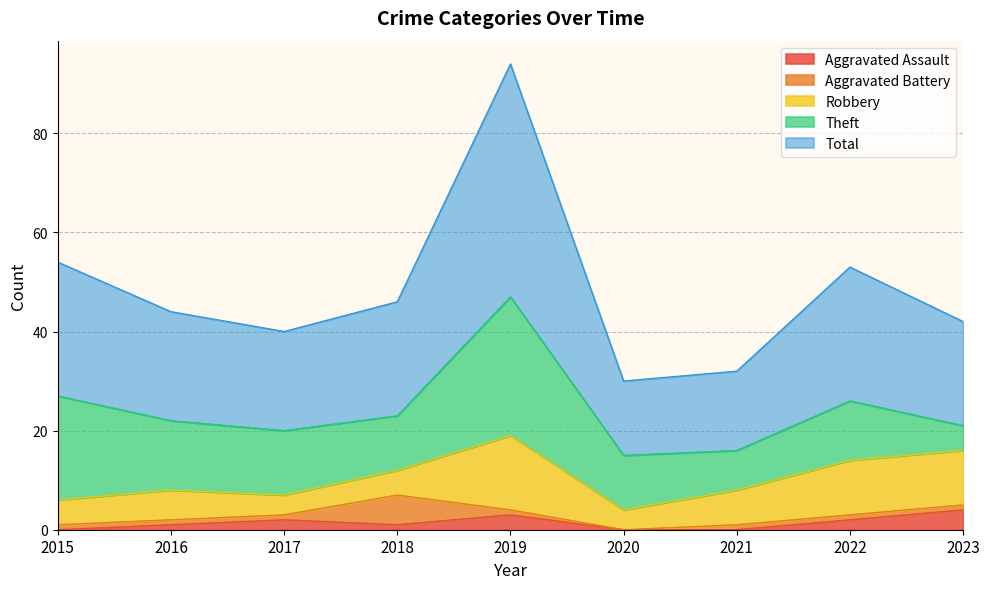

How many values in Aggravated Assault are above zero?

6